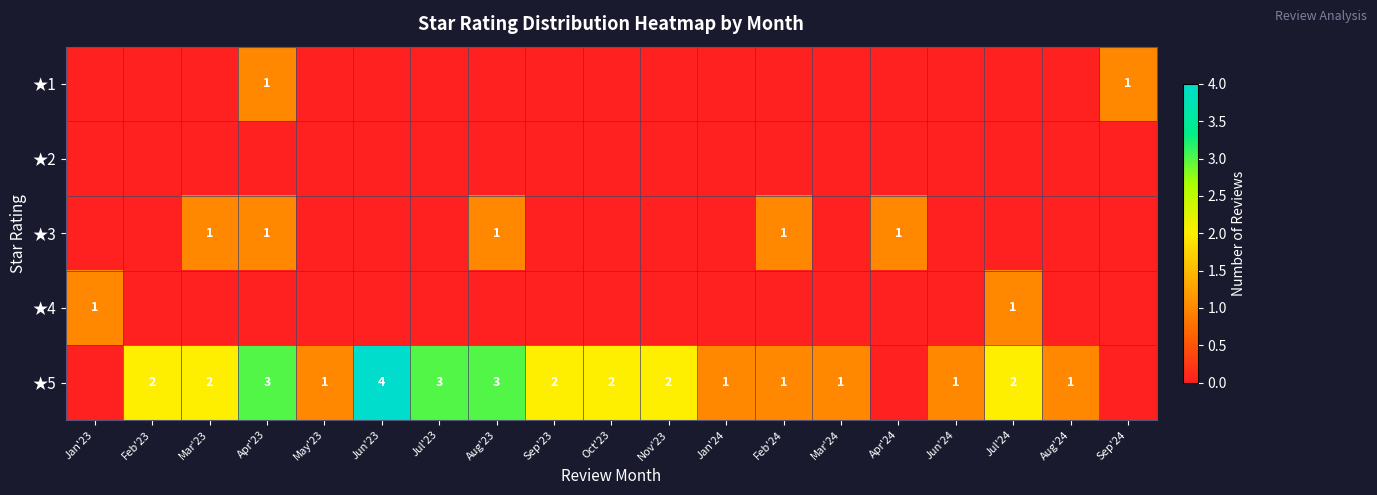

The value of ★5 at Jul'24 is 4. True or false?

False